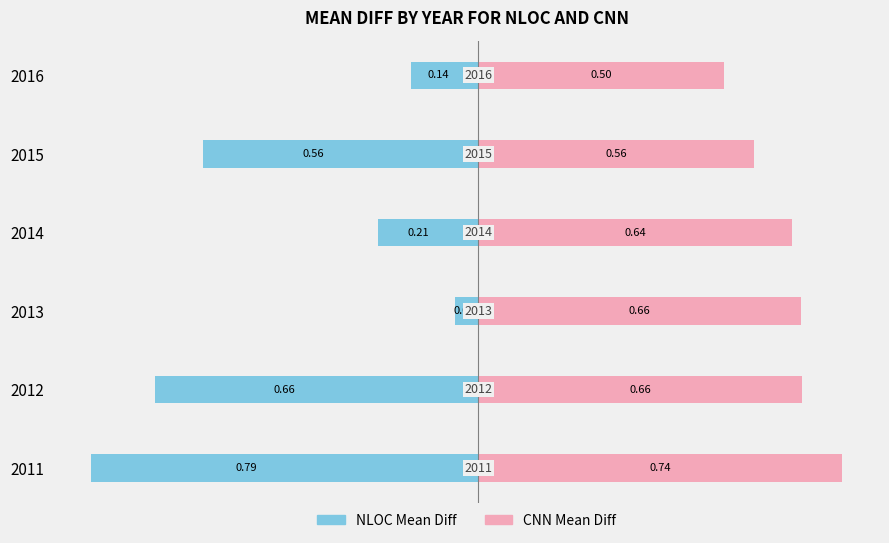

Which series has the widest spread of values?

NLOC Mean Diff